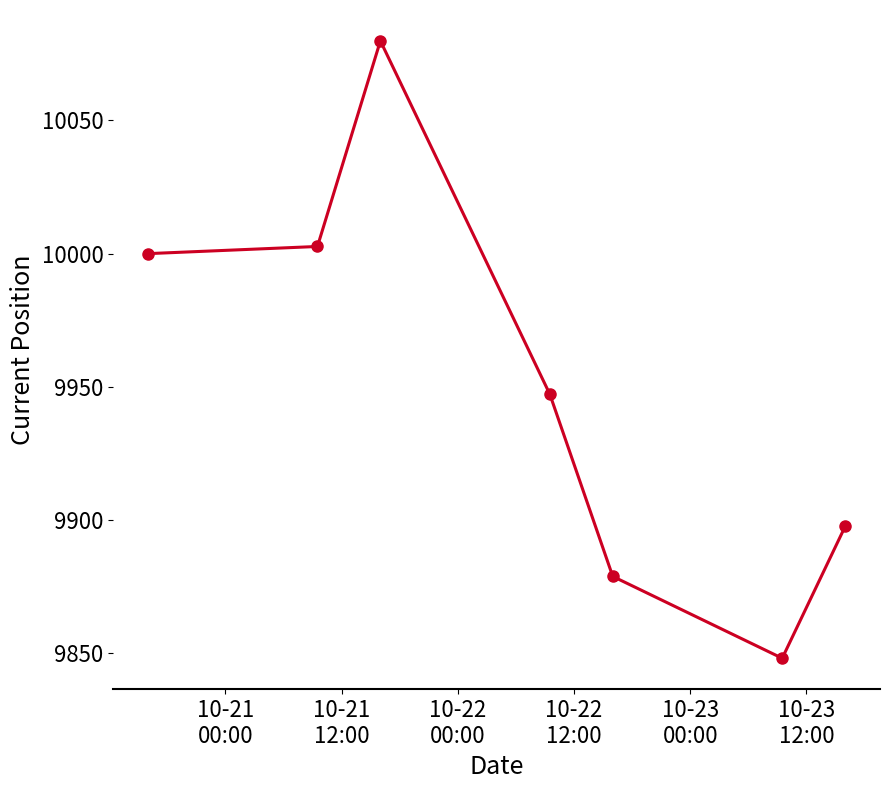

Does the chart display data point markers on the line(s)?

Yes